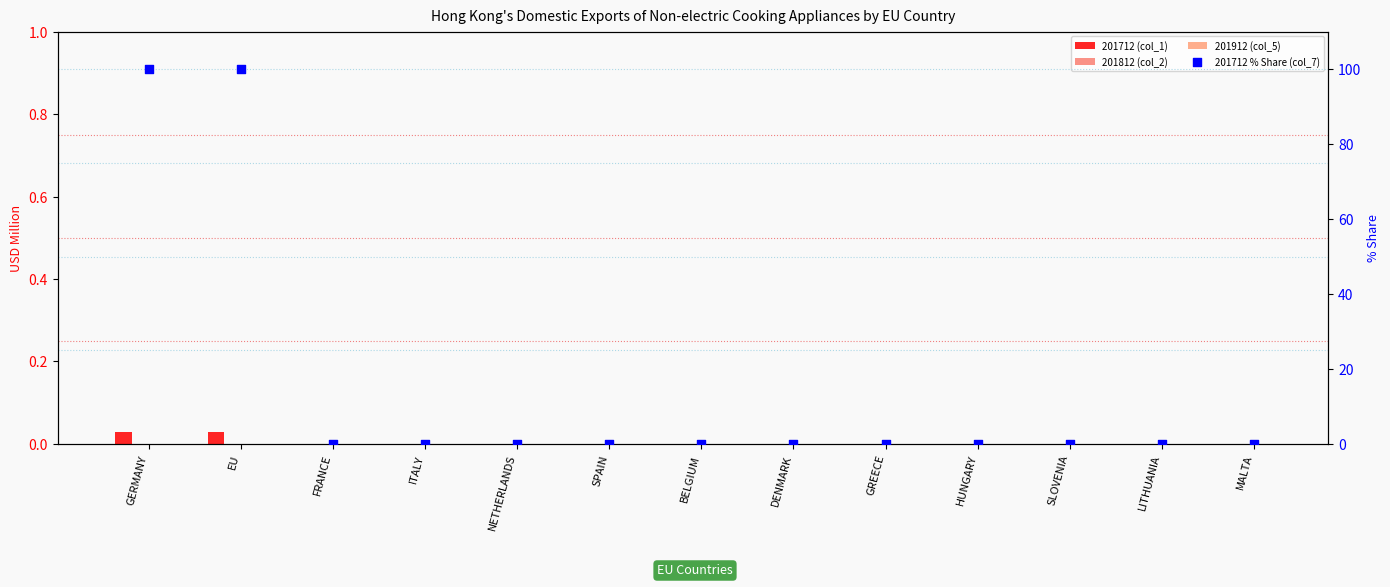

Which series has the widest spread of Y values?

201712 % Share (col_7)